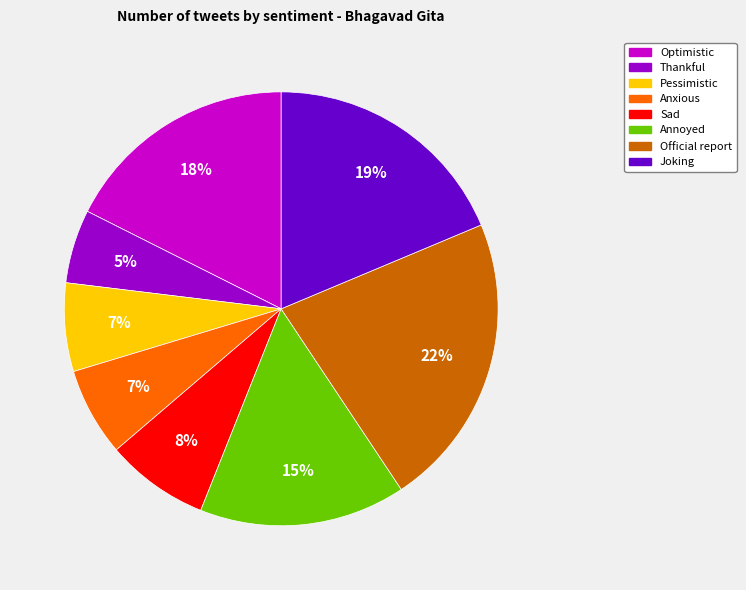

Is there any slice that represents more than half of the pie?

No